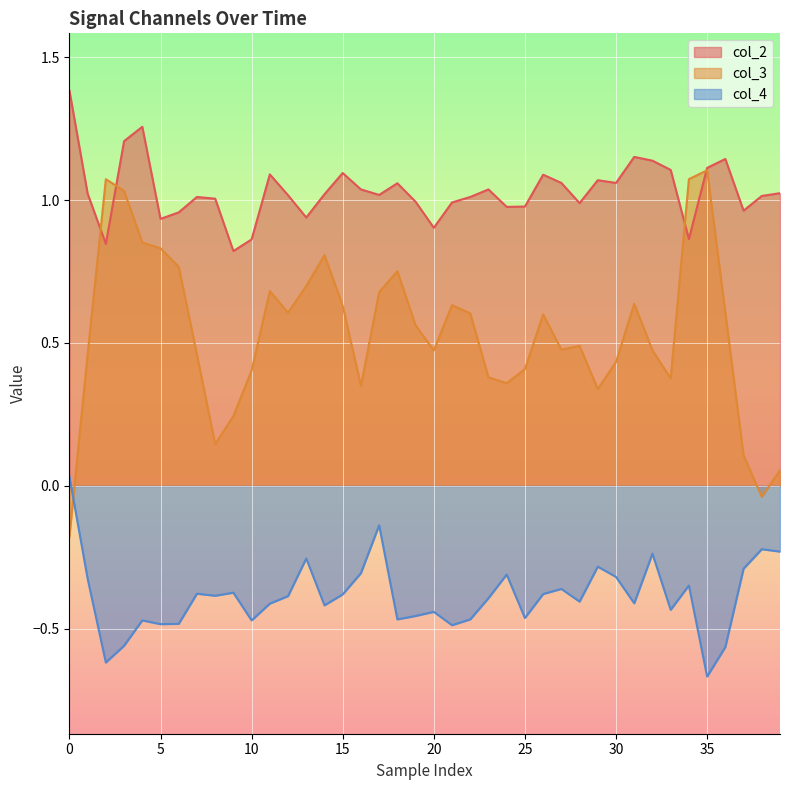

Which series has the largest range (max minus min)?

col_3